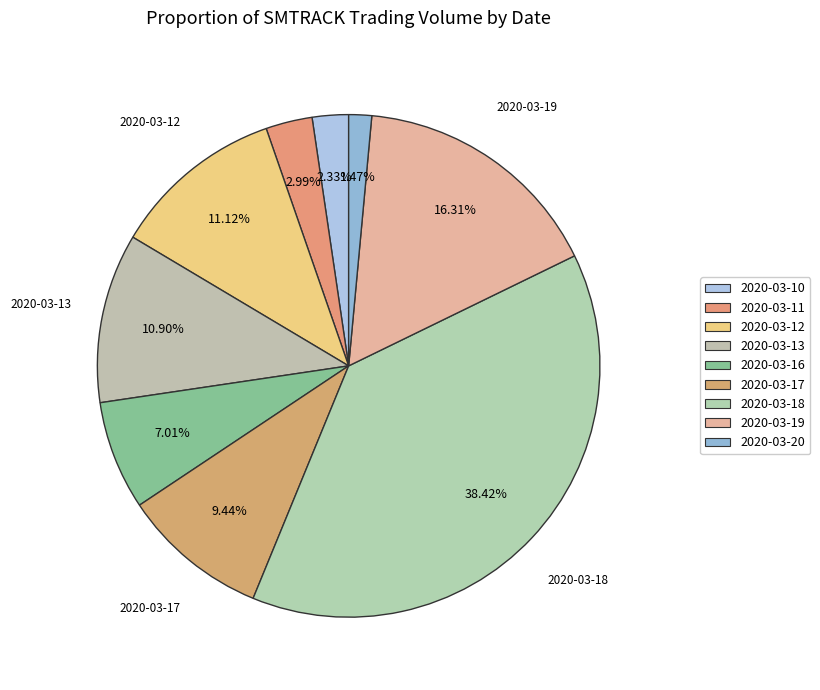

Which slice is the smallest?

2020-03-20